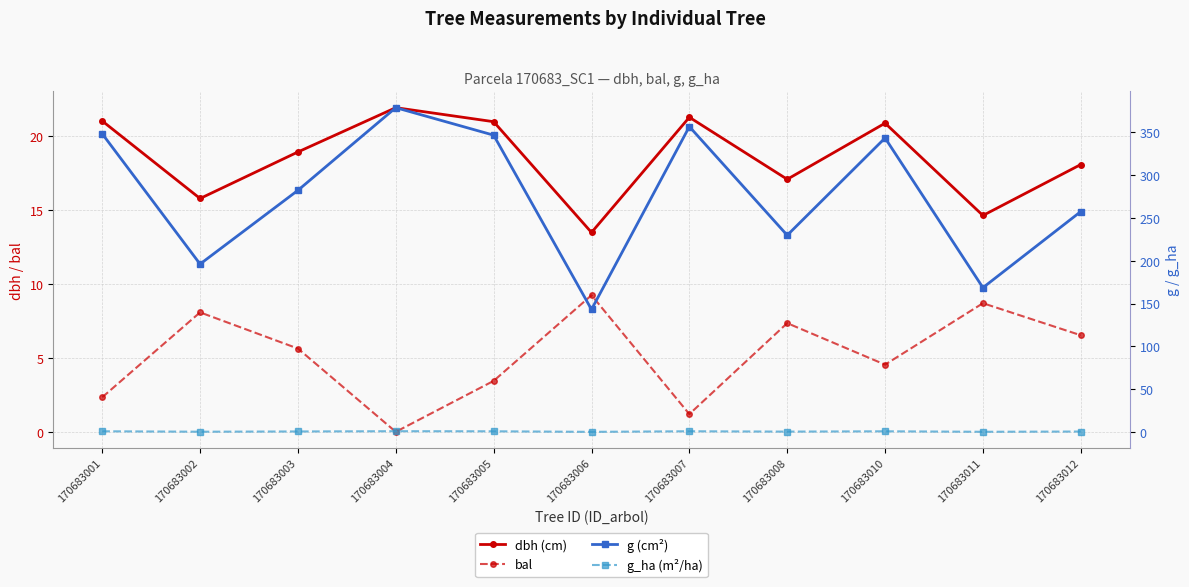

At how many categories does at least one series exceed 221?

8